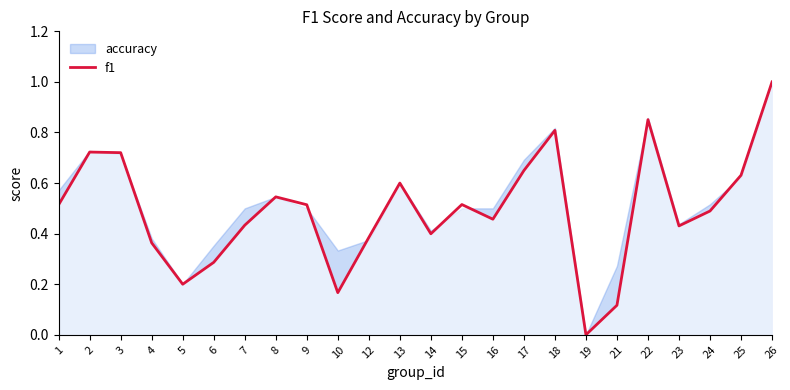

How many values exceed 0?

23